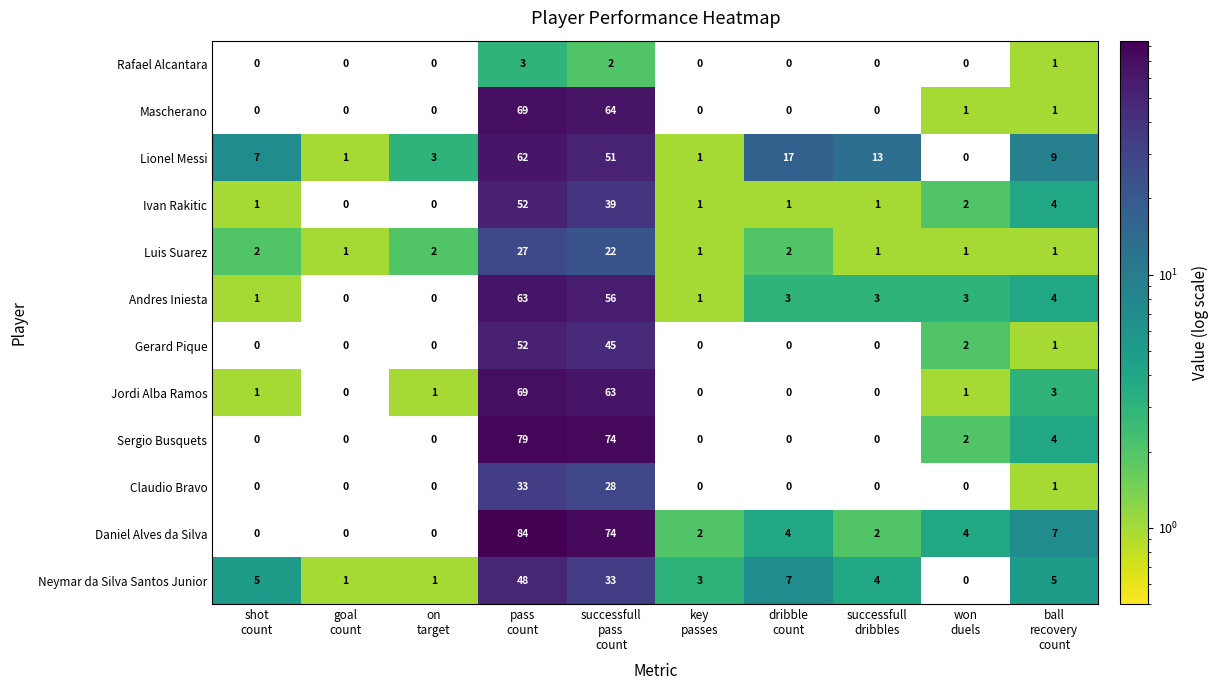

What is the sum of all Jordi Alba Ramos values?

138